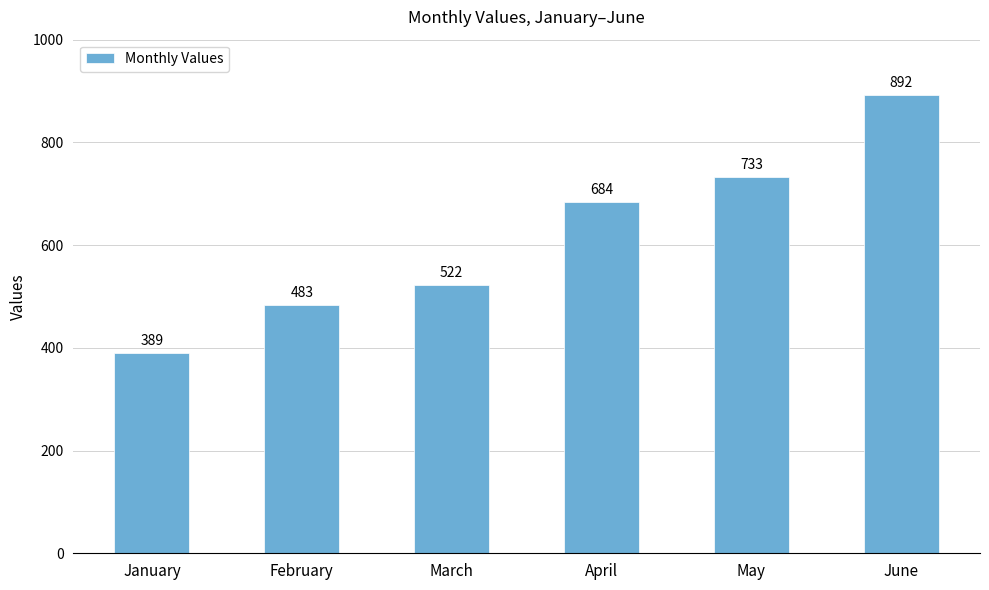

Does the chart contain stacked bars?

No